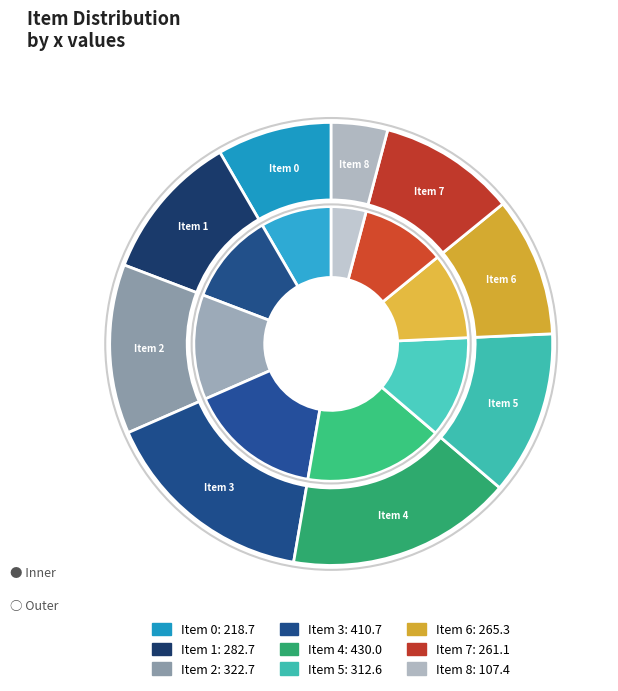

Is there a majority slice in this chart?

No